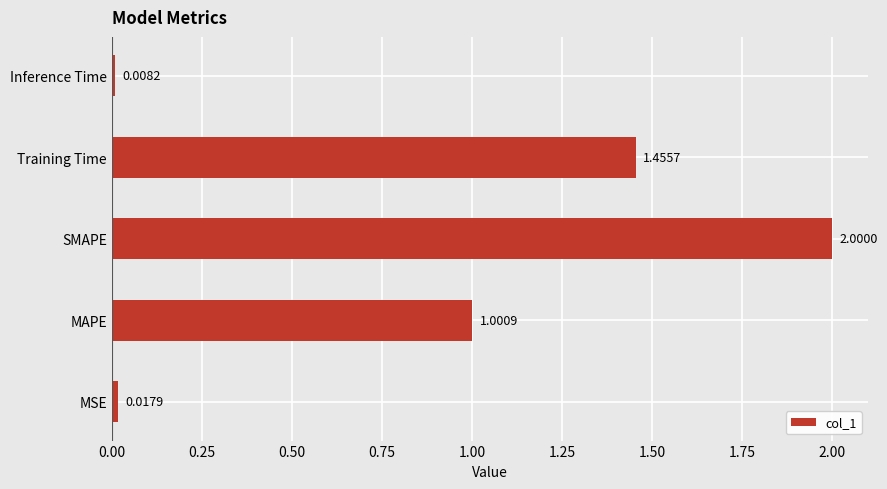

What is the difference between the maximum and second lowest values?

2.0